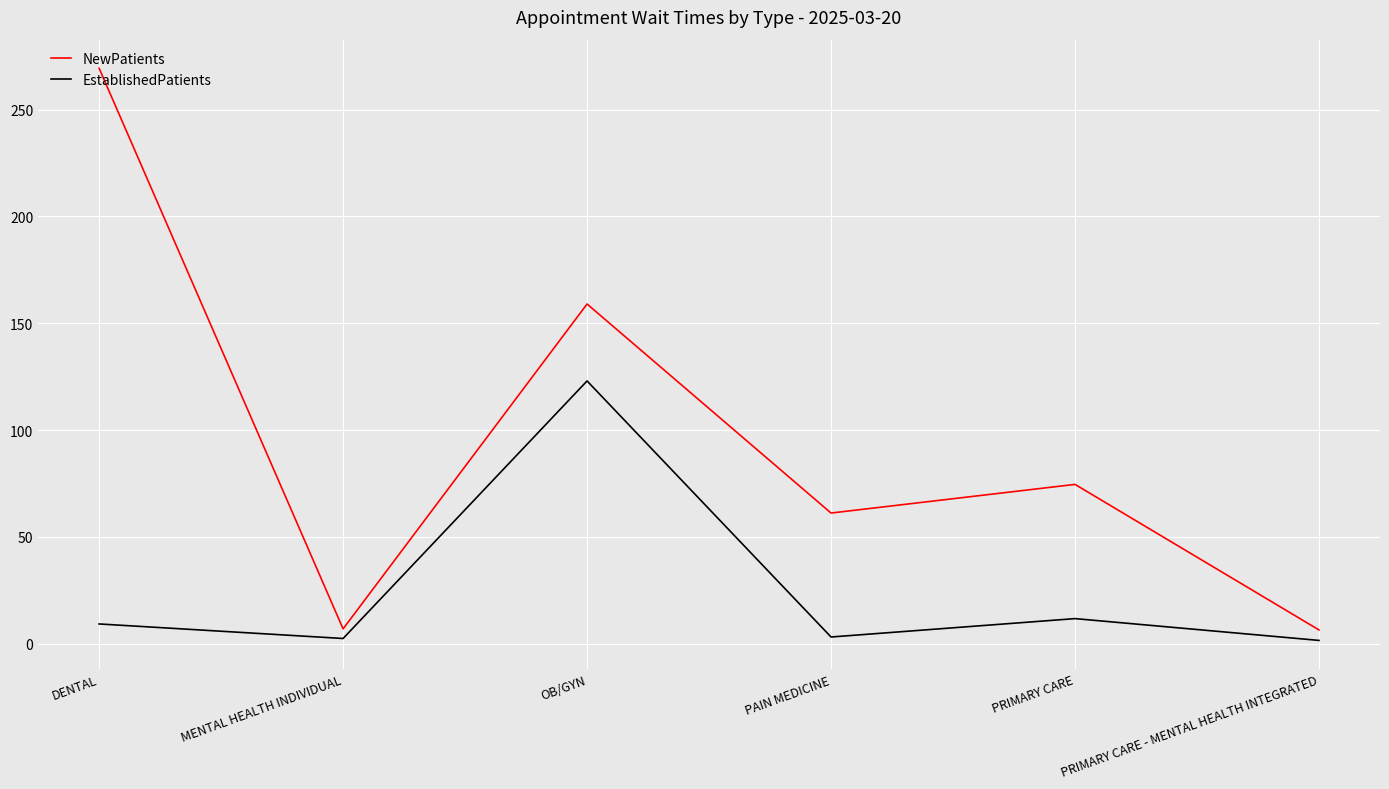

Rank the series by their maximum value, from highest to lowest.

NewPatients, EstablishedPatients